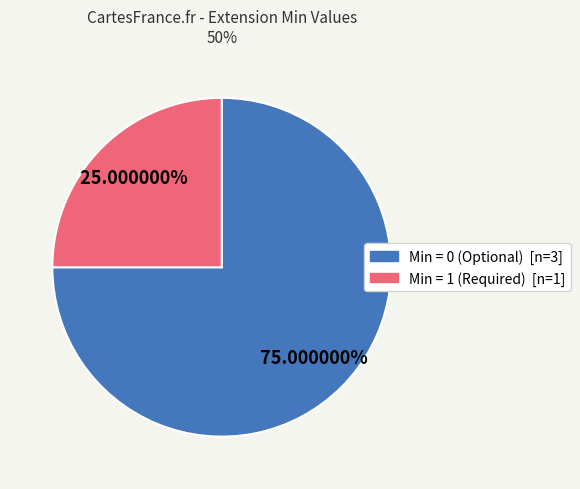

Is there a majority slice in this chart?

Yes